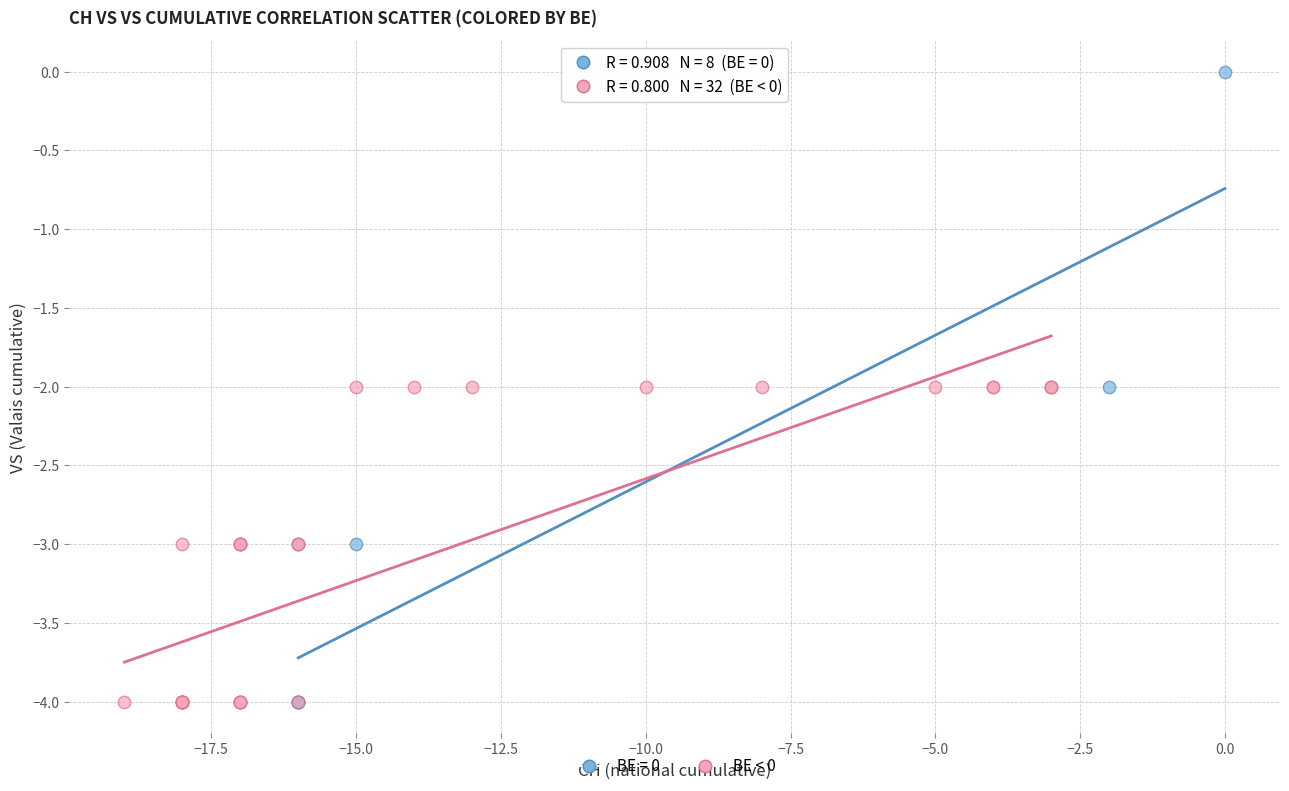

Which series contains the highest Y value?

BE = 0